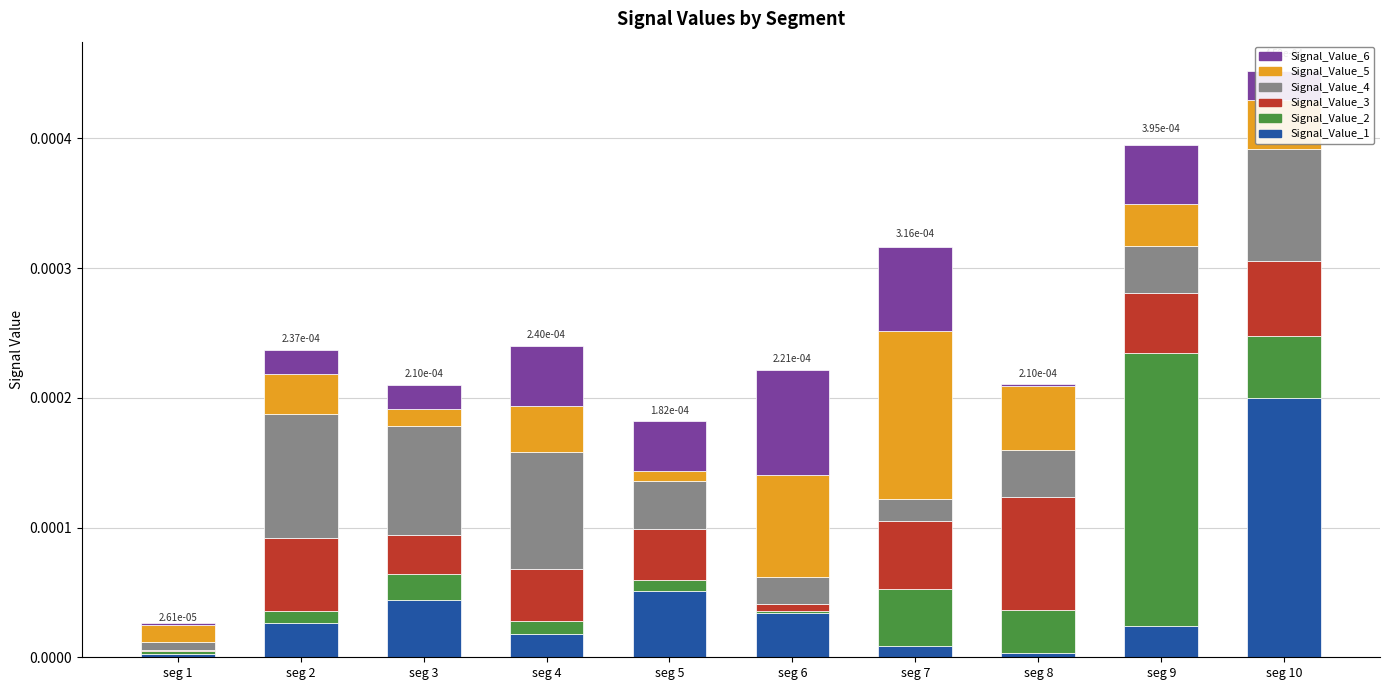

At which label does Signal_Value_1 reach its peak?

seg 10